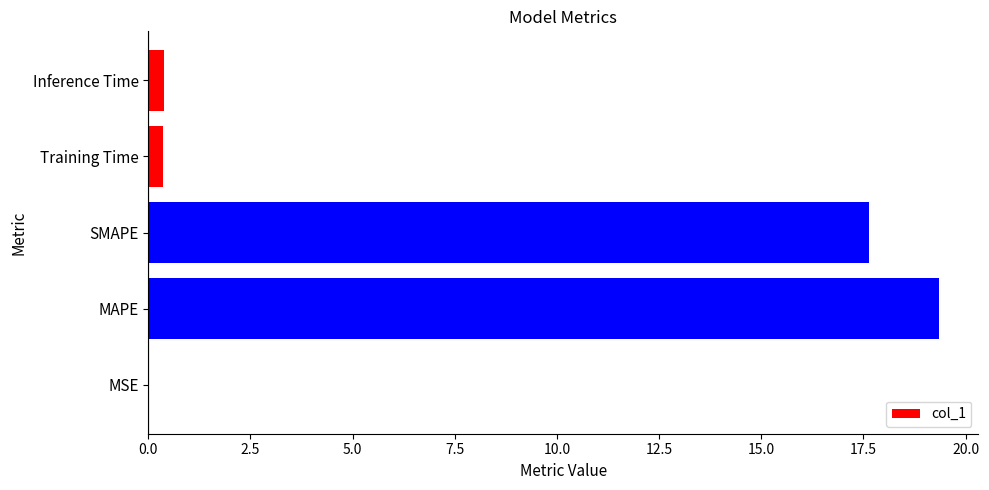

What is the approximate value at SMAPE?

17.6